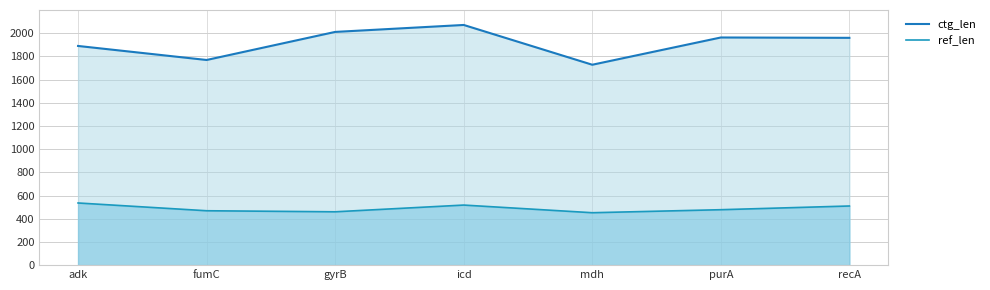

How many distinct data groups are displayed?

2